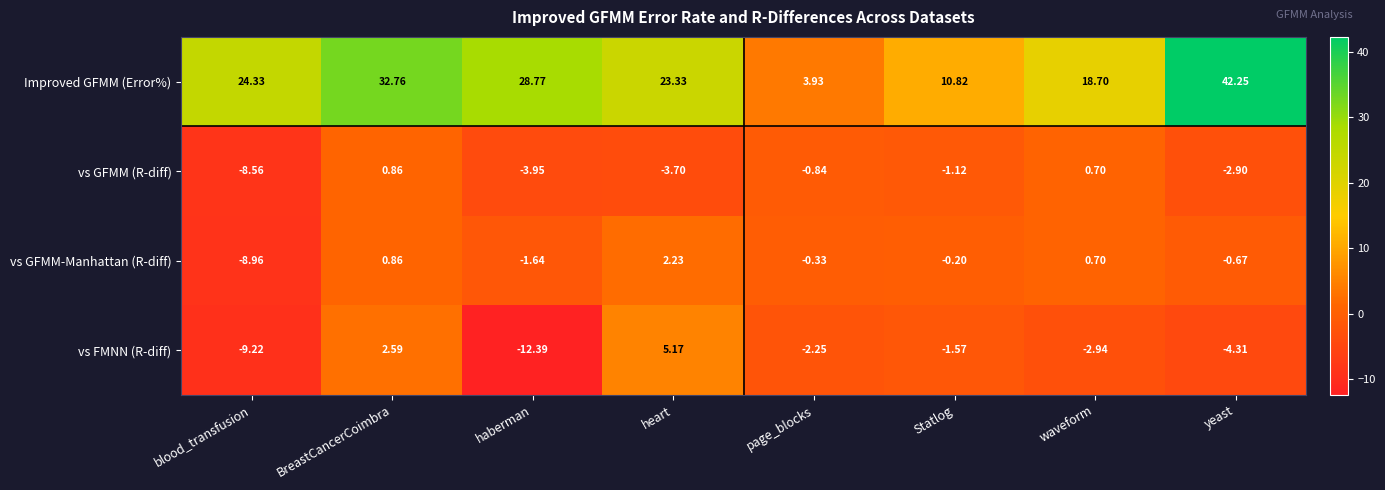

How many data points in vs GFMM-Manhattan (R-diff) are above 0?

3